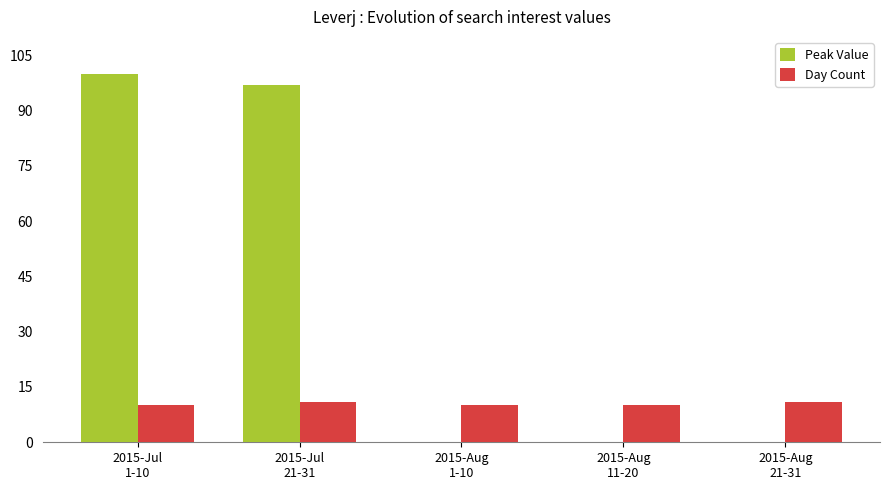

What is the highest value of the Day Count series?

11